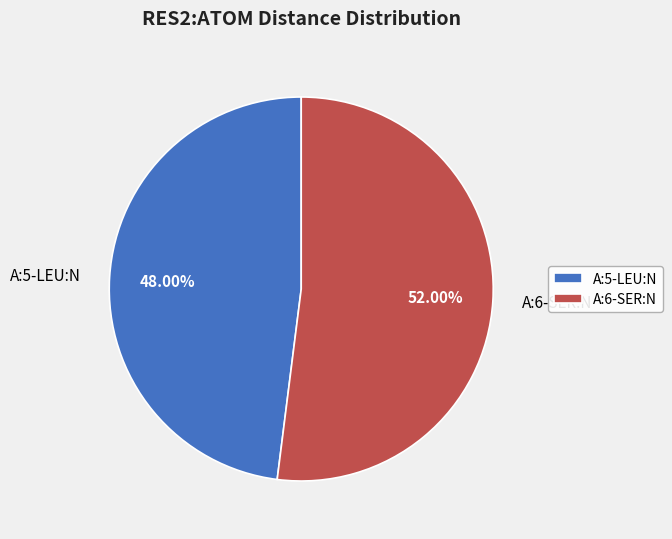

Does any single category account for the majority?

Yes